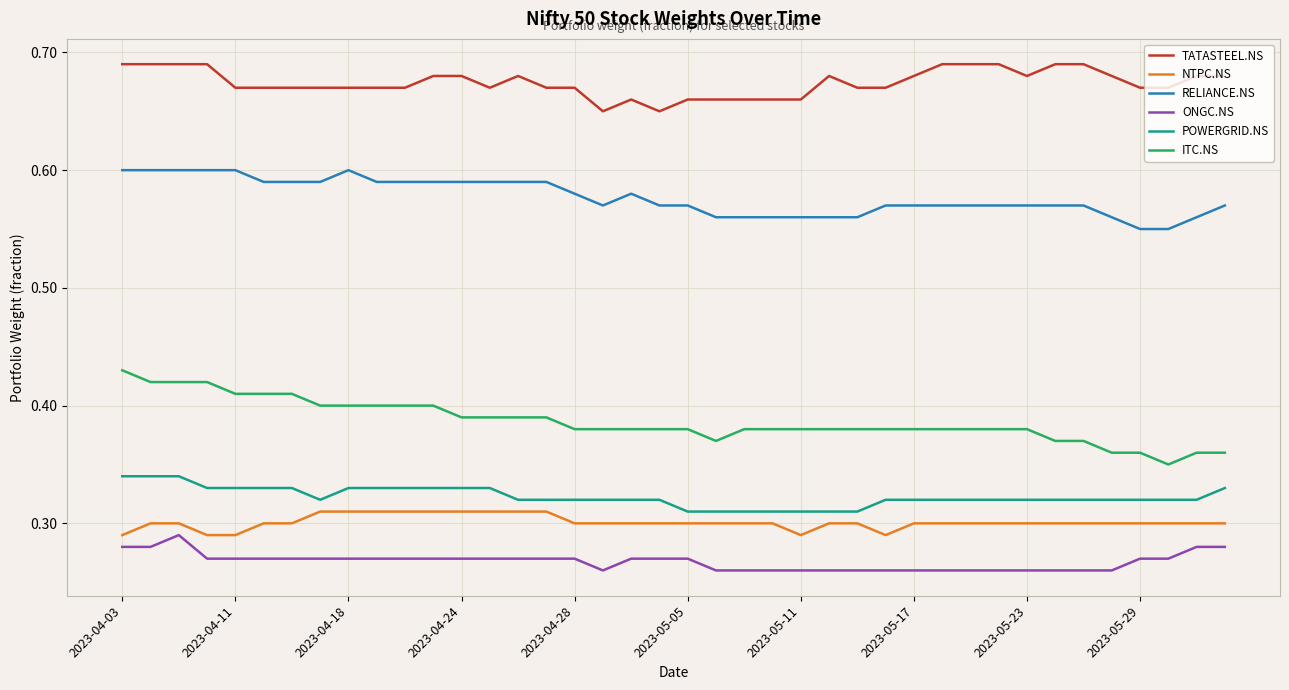

True or false: ONGC.NS and ITC.NS cross at least once.

False